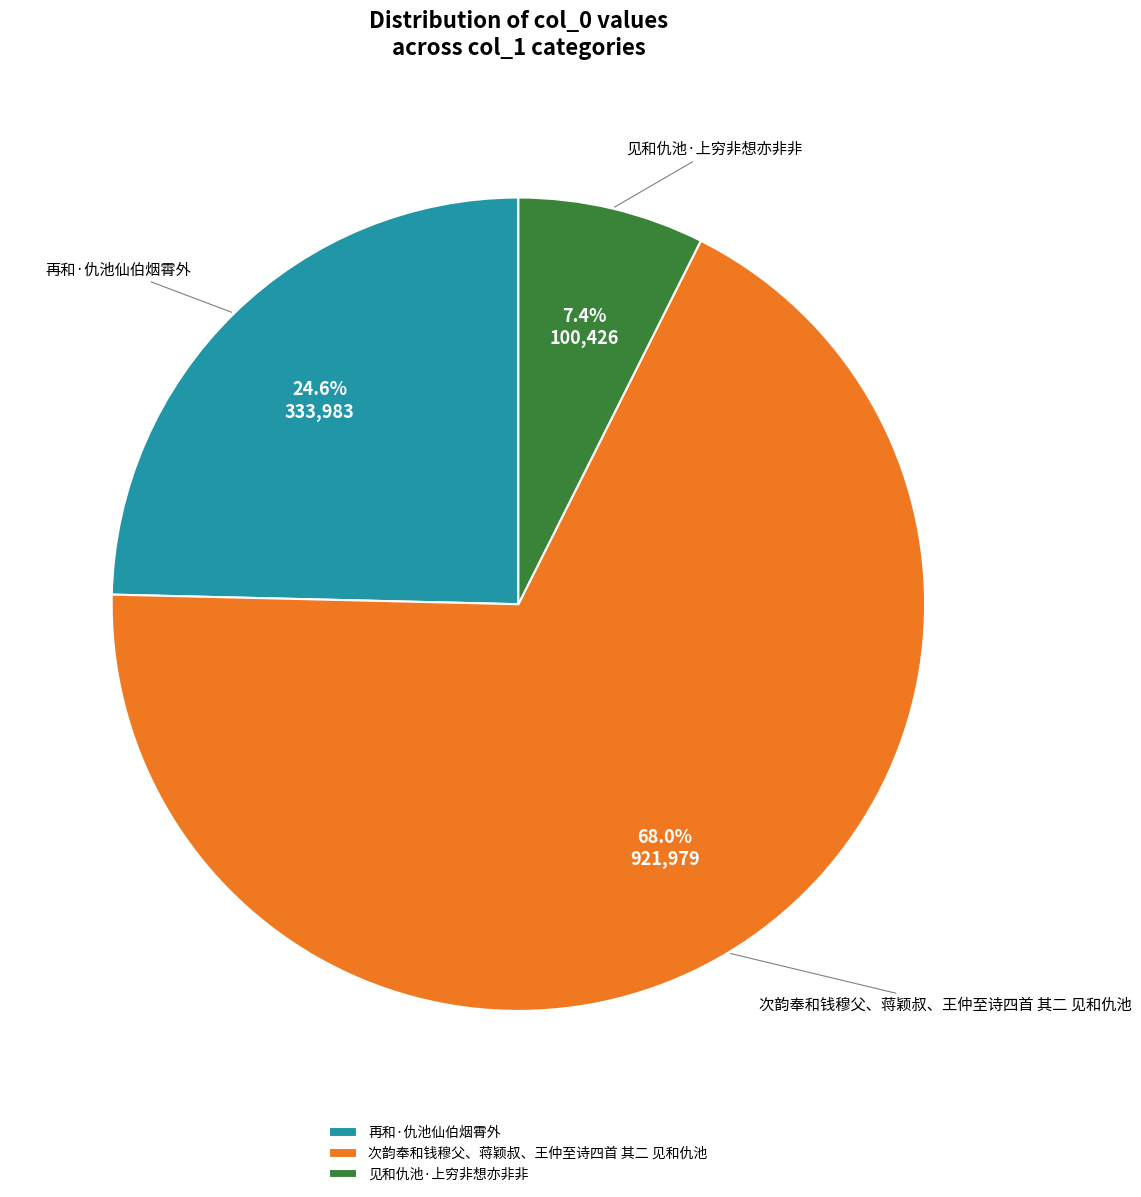

To the nearest percent, what is the difference between the largest and smallest slice percentages?

61%